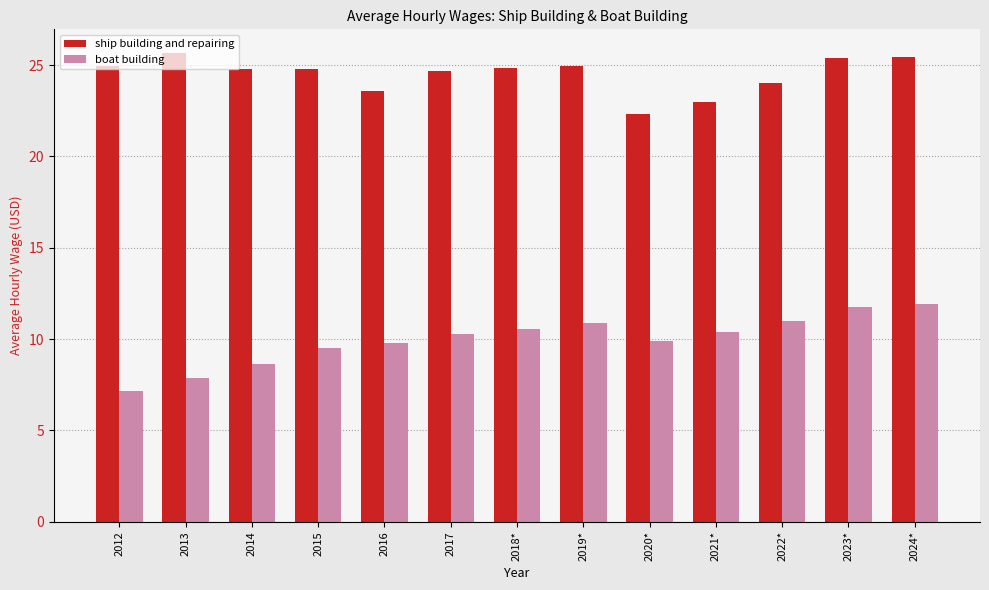

The value of ship building and repairing at 2015 is 17.1. True or false?

False